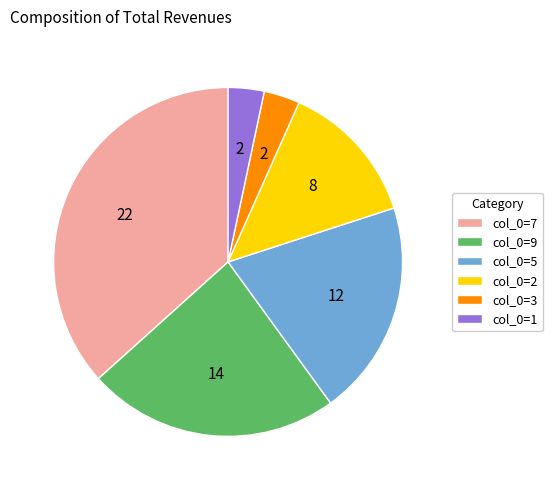

What is the largest slice in the pie chart?

col_0=7